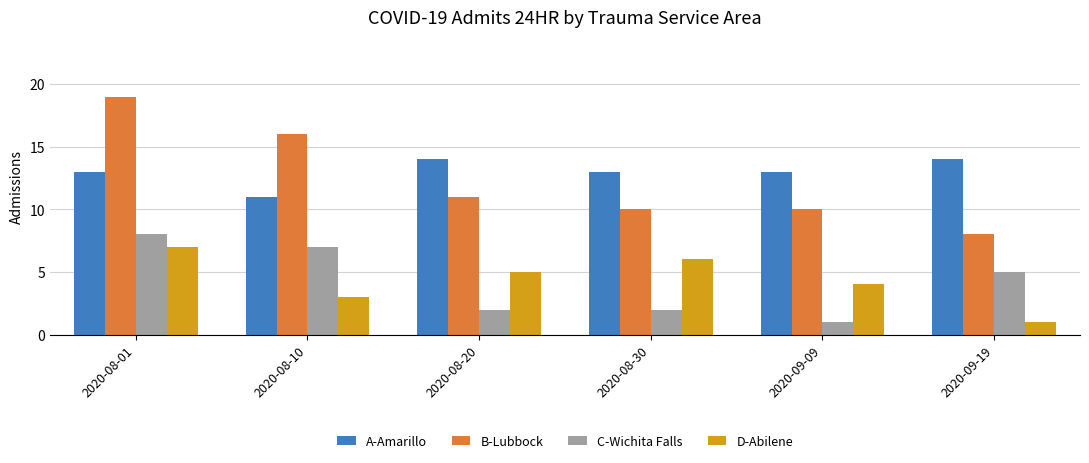

What is the sum of all A-Amarillo values?

78